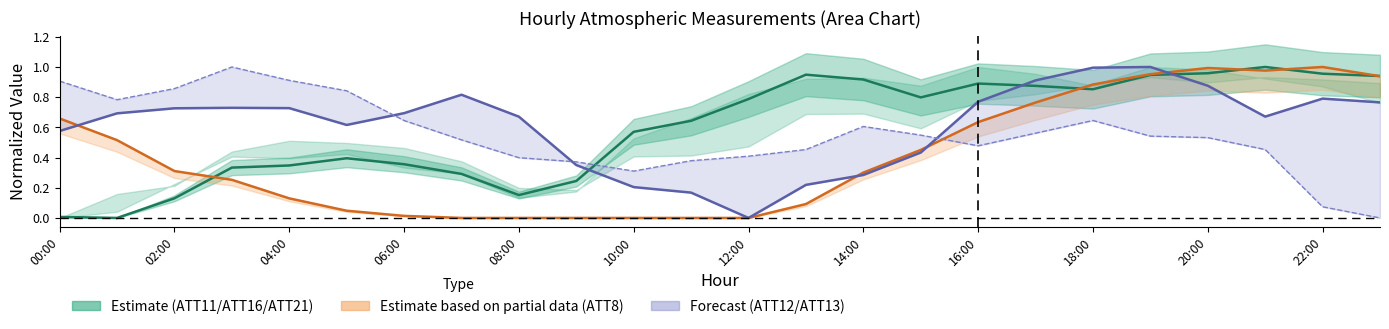

What is the difference between the highest and lowest values at 00:00?

0.9